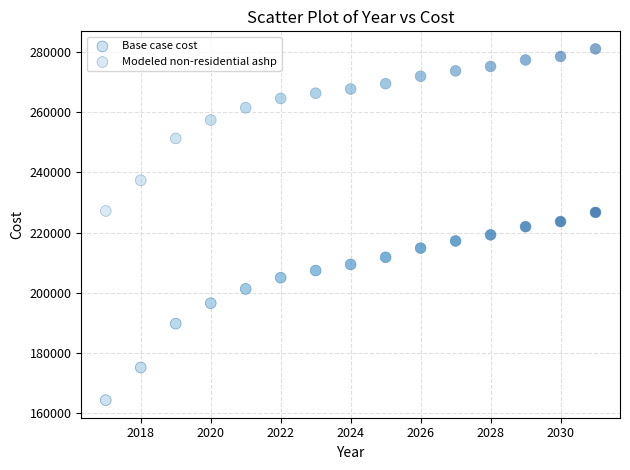

Count the number of points in this scatter plot.

30